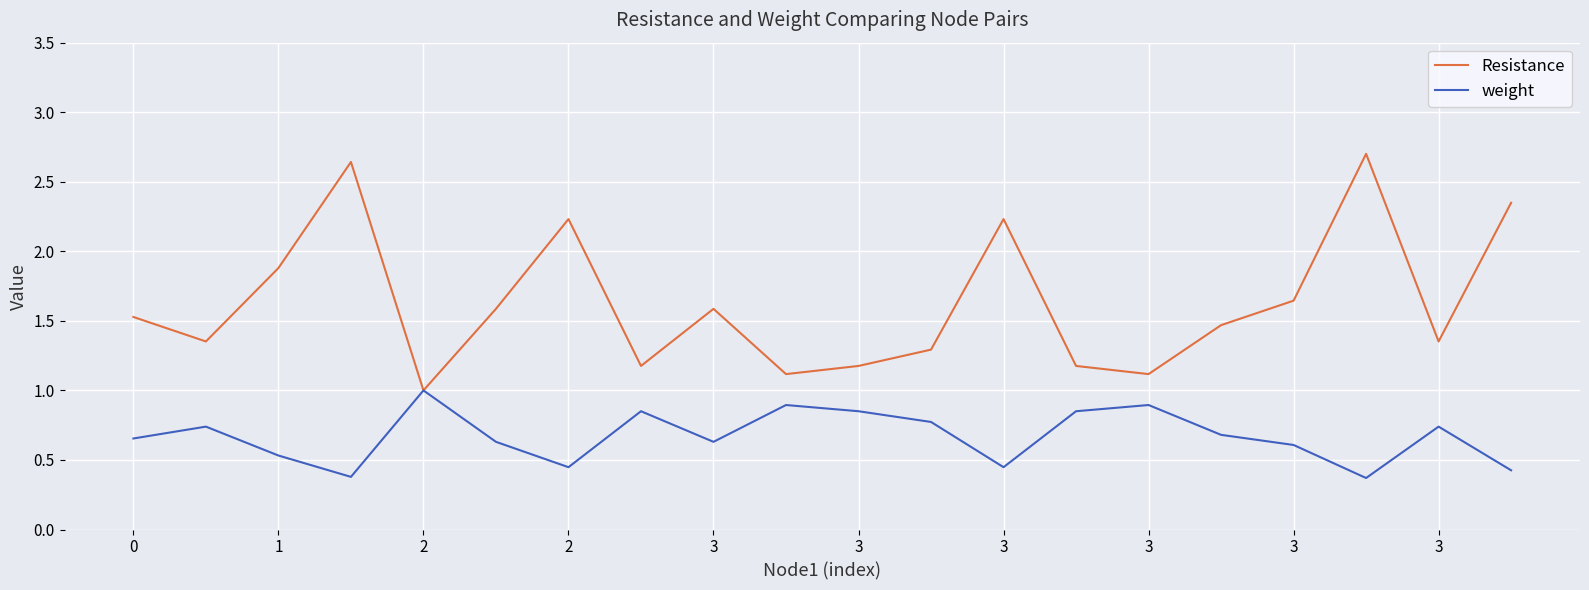

Which series has the largest range (max minus min)?

Resistance